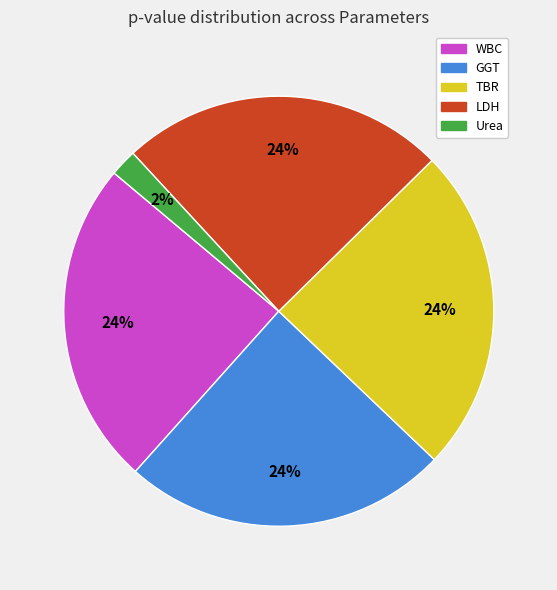

How many segments does this pie chart have?

5